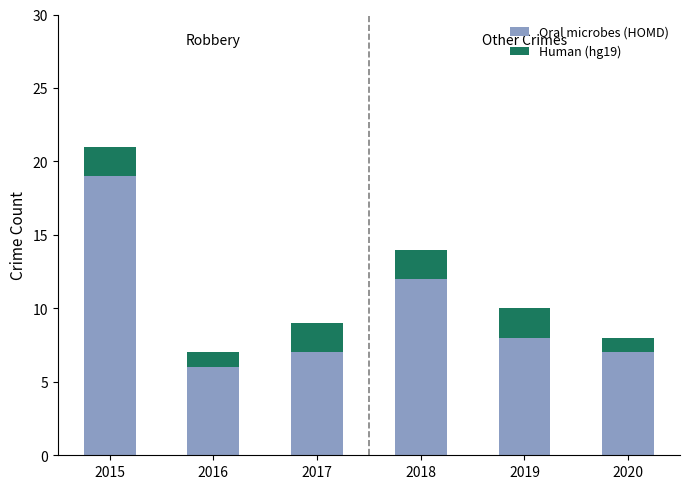

What is the average value of the Oral microbes (HOMD) series?

10